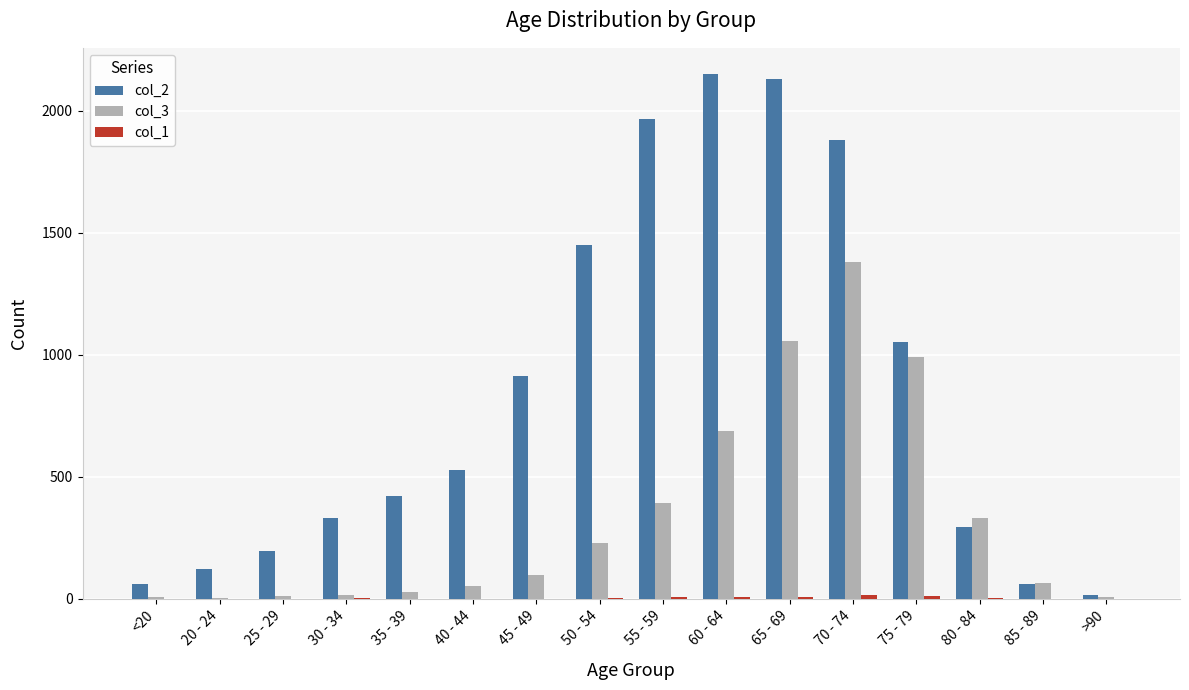

Which series has the largest total across all categories?

col_2